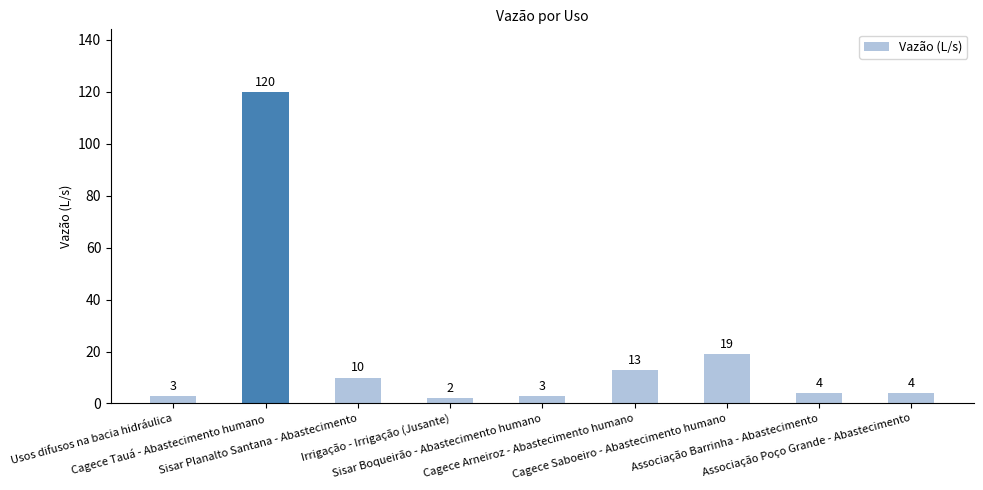

How many series are shown in this chart?

1